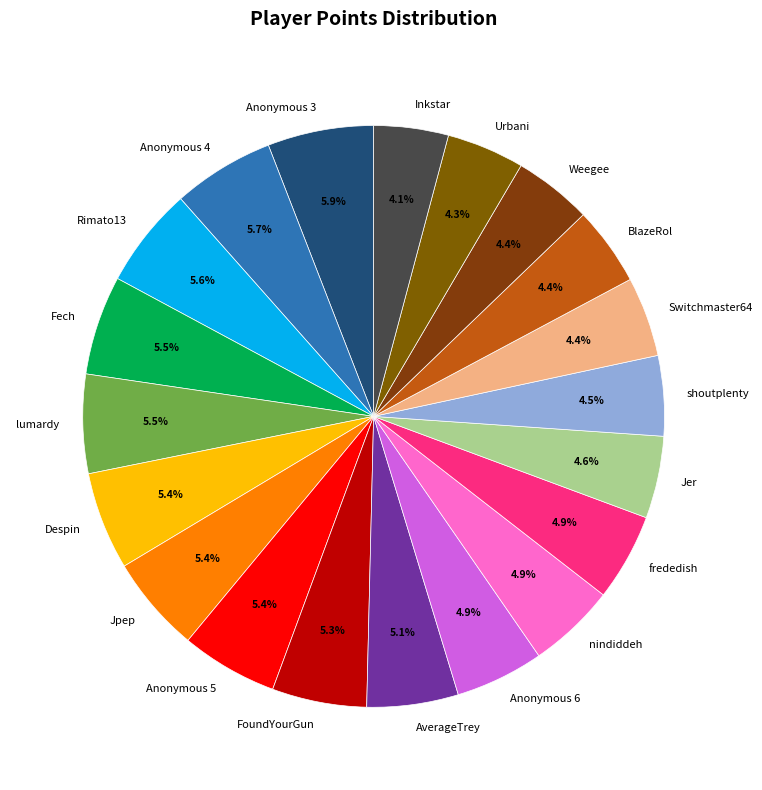

Which has a higher value, Jpep or Jer?

Jpep